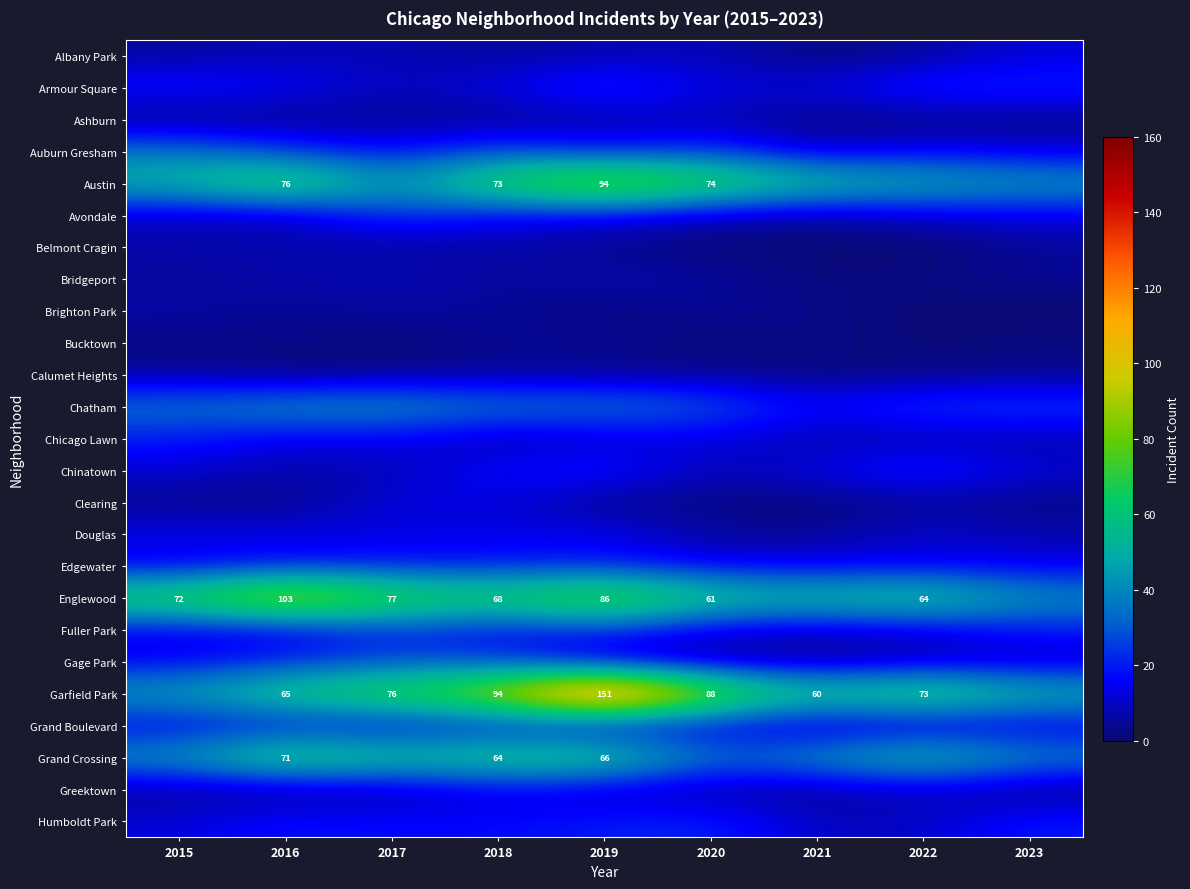

The Avondale series shows 8 at 2020. True or false?

True